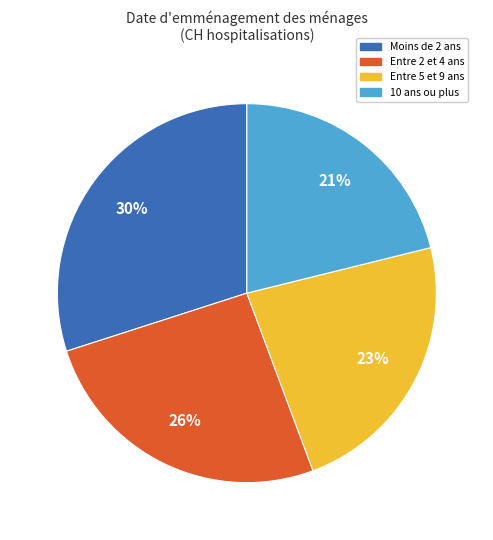

Is there any slice that represents more than half of the pie?

No